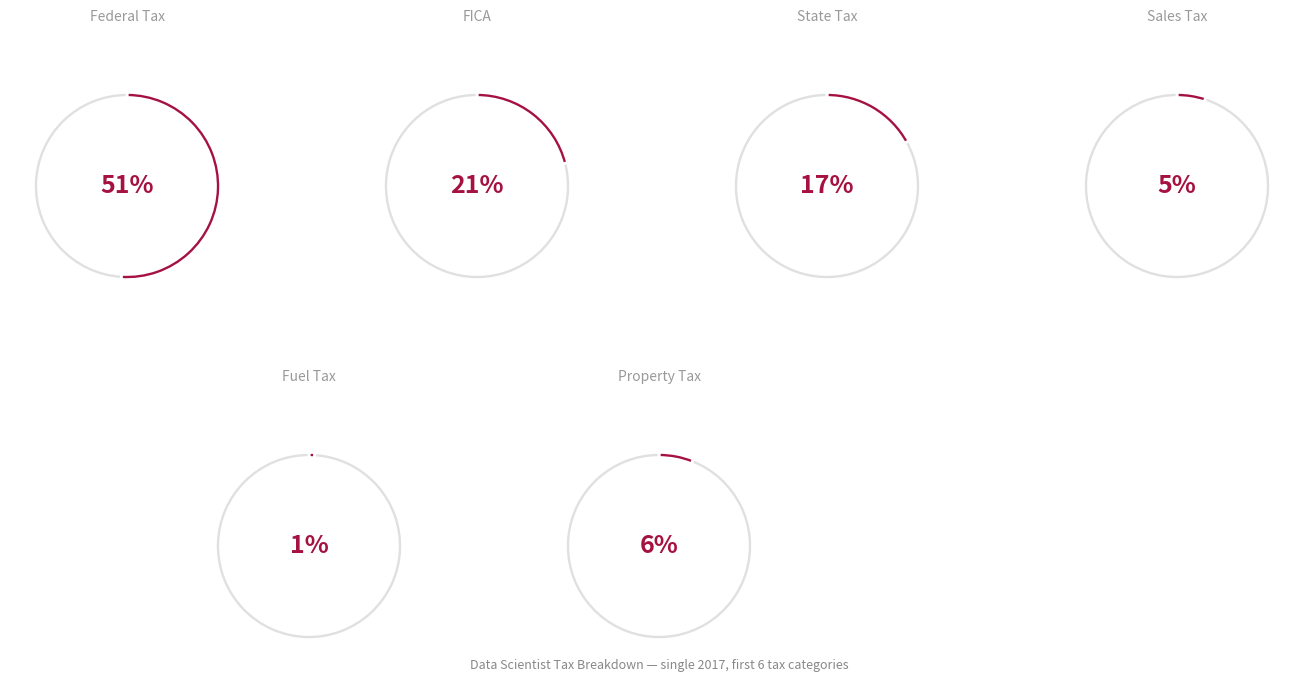

Does Sales Tax represent more than half of the total?

No